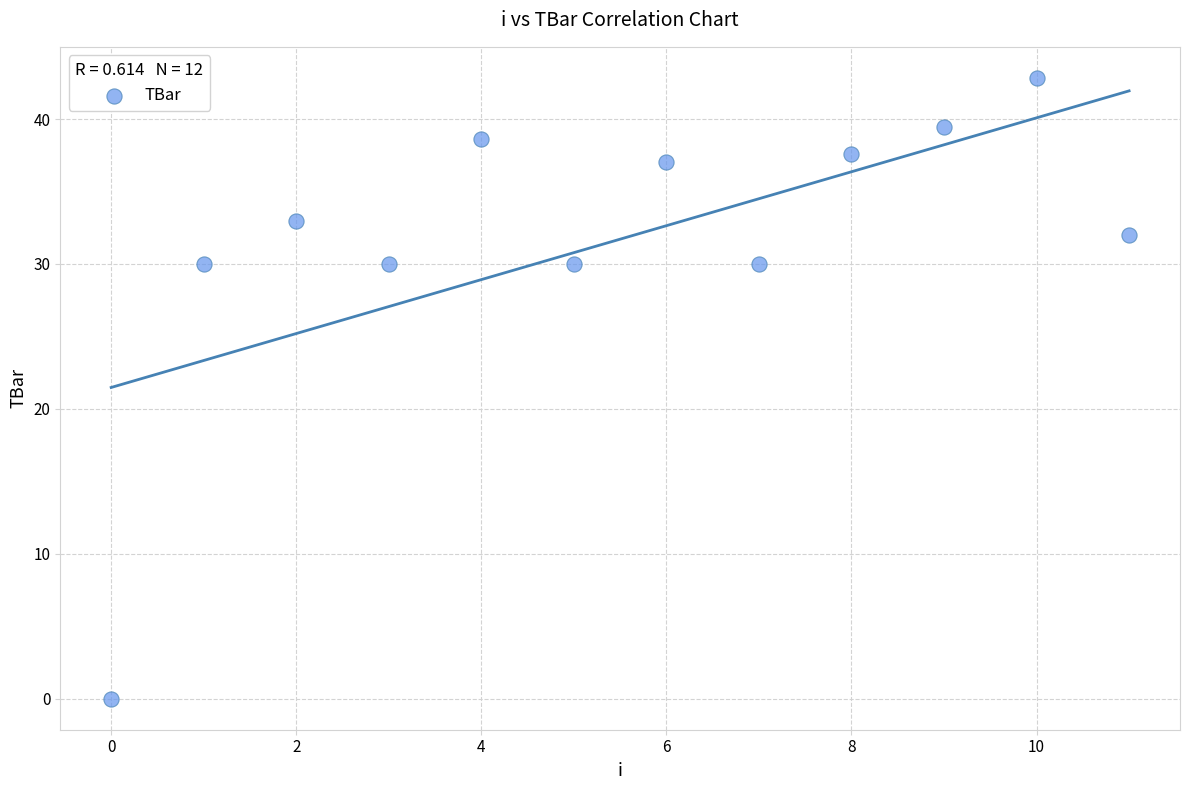

What is the range of Y values (max minus min)?

42.8